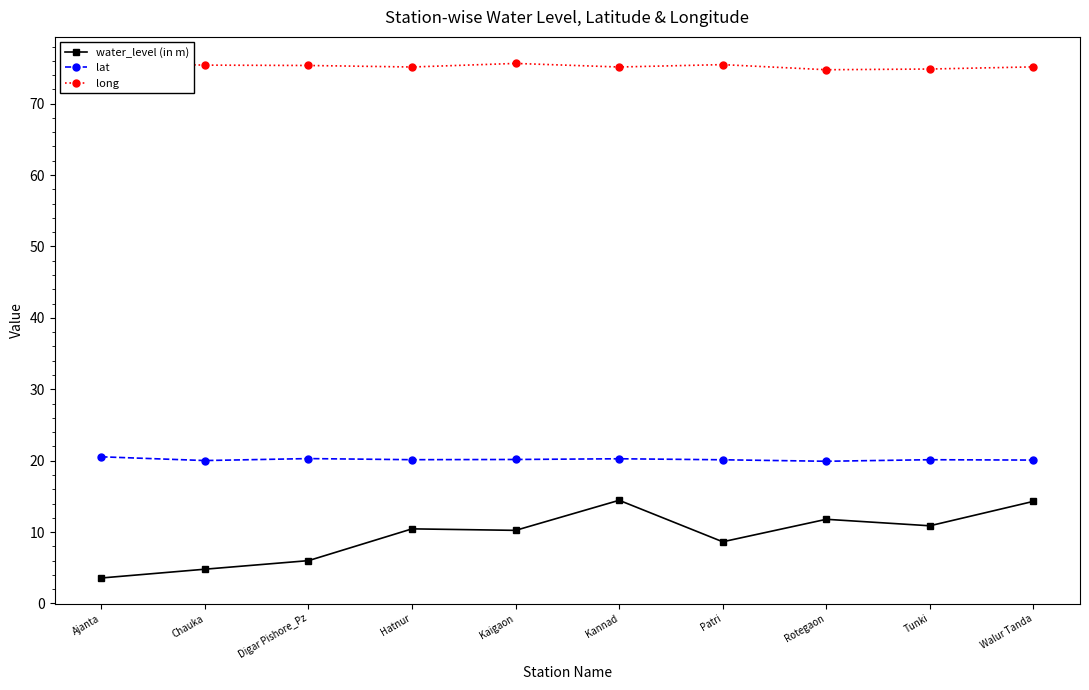

What is the average value of the water_level (in m) series?

9.5